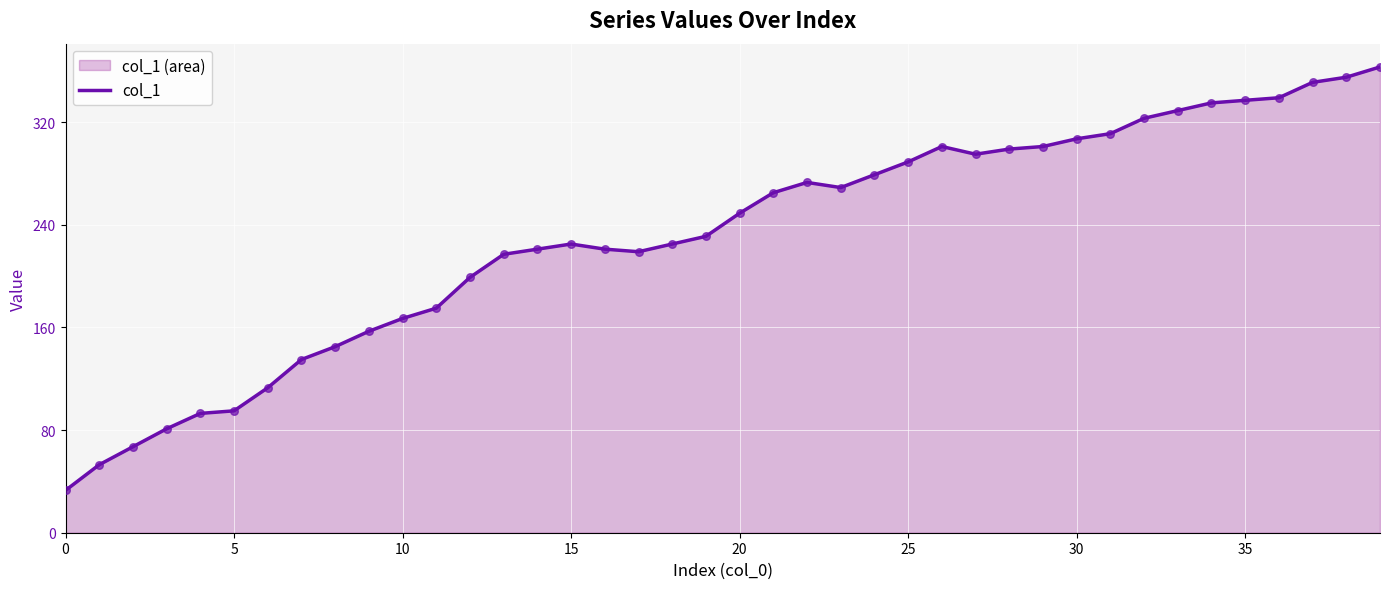

What is the difference between the maximum and minimum values?

330